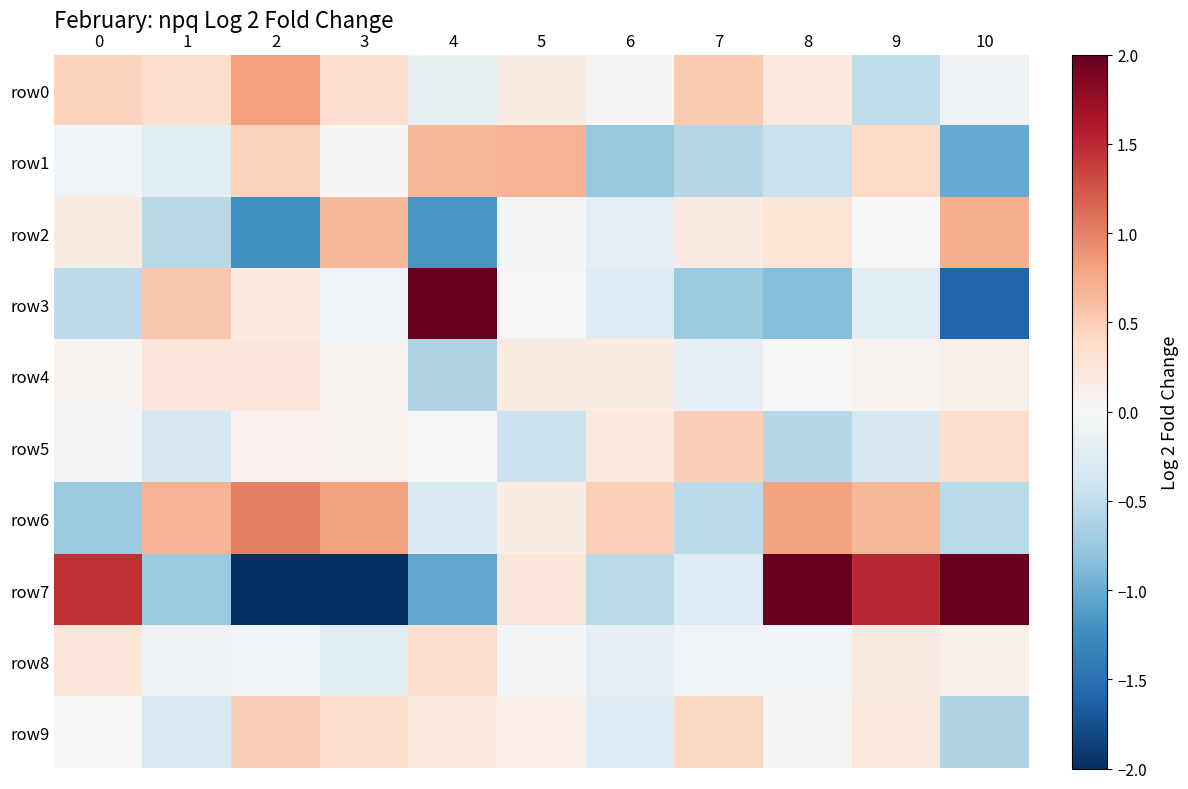

What is the total value across all series at 2?

-4.2